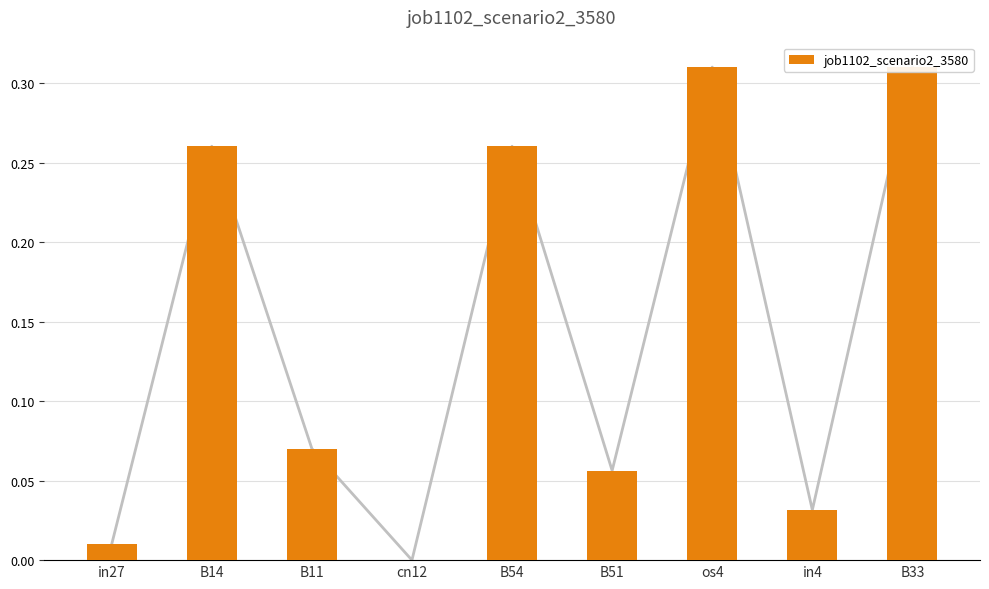

List the labels in order of value, smallest first.

cn12, in27, in4, B51, B11, B14, B54, os4, B33